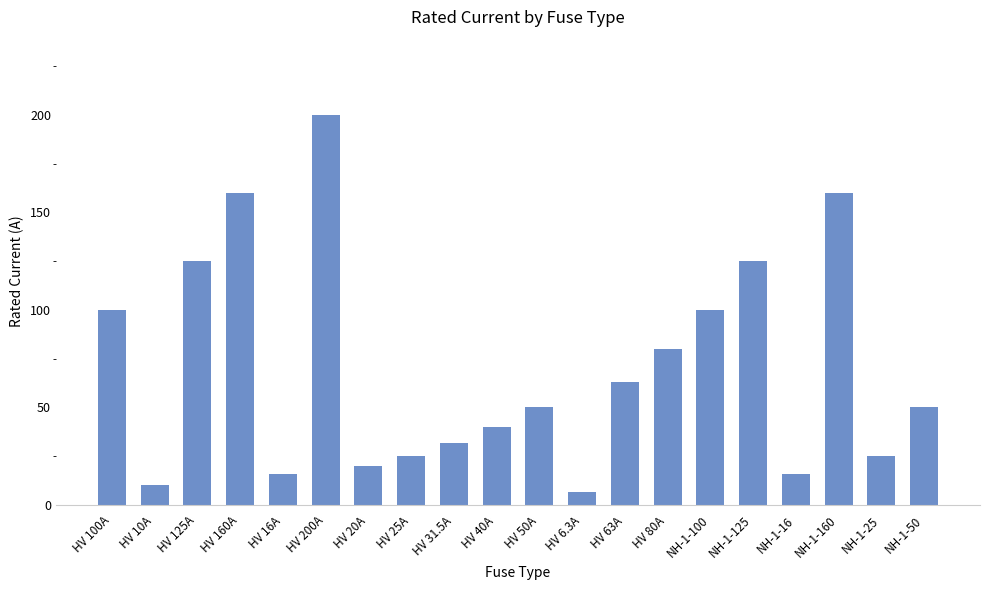

How many distinct data groups are displayed?

1